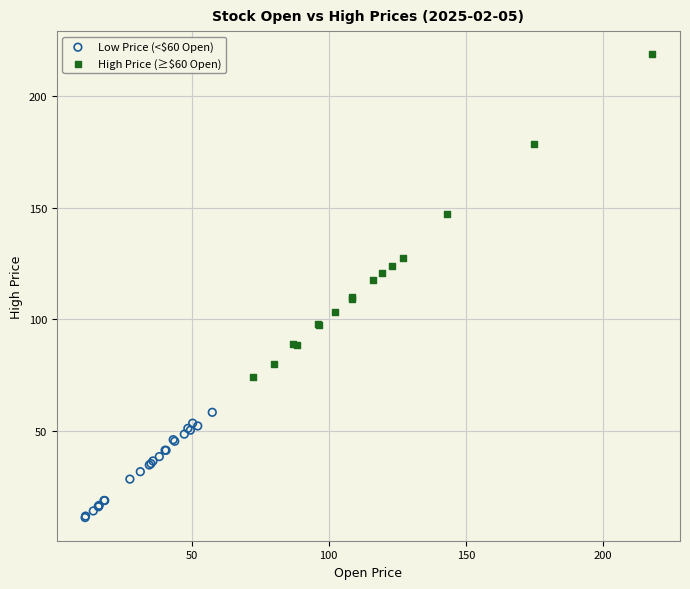

Which series has the largest Y range (max minus min)?

High Price (≥$60 Open)